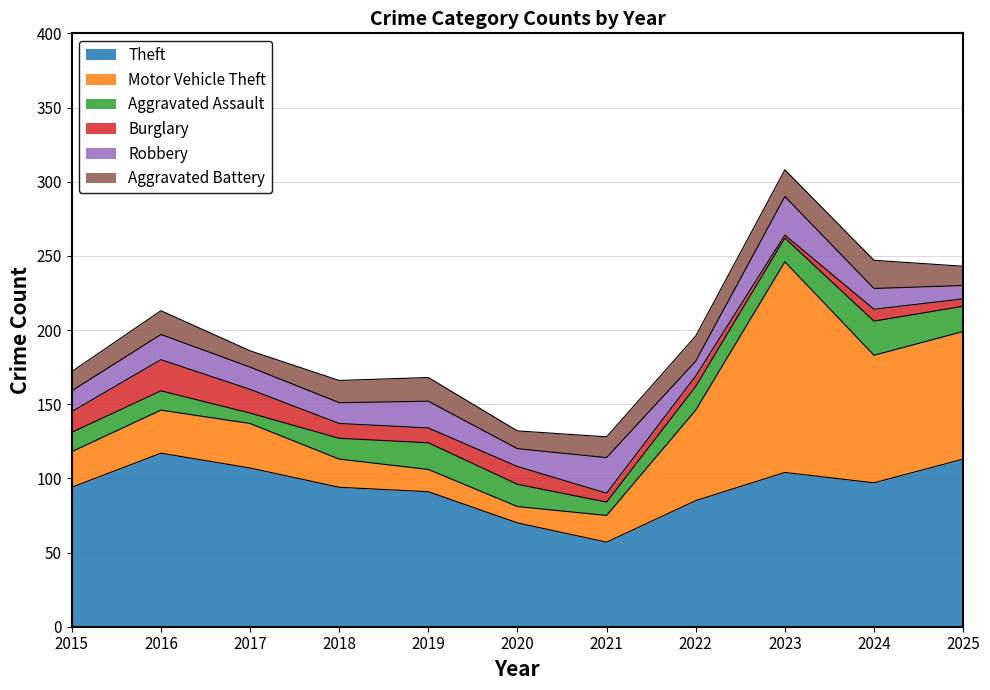

Where is the first local maximum for Aggravated Battery?

2016